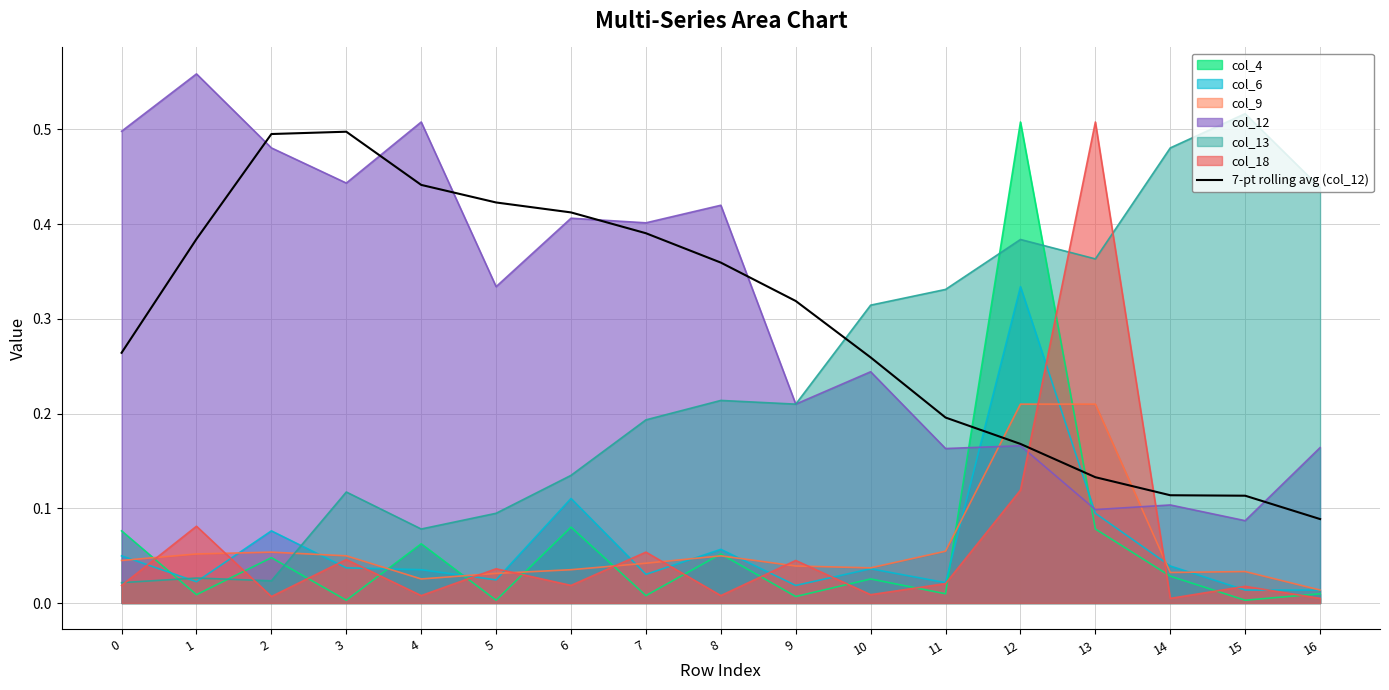

Where is the first local maximum?

3